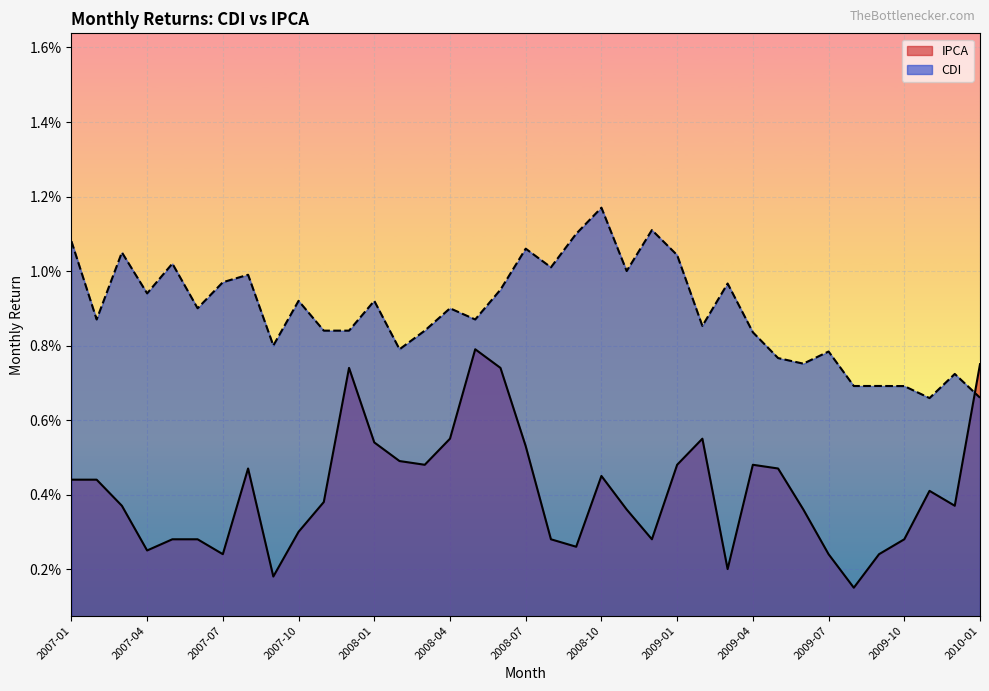

List the series in order of their overall mean, lowest first.

IPCA, CDI